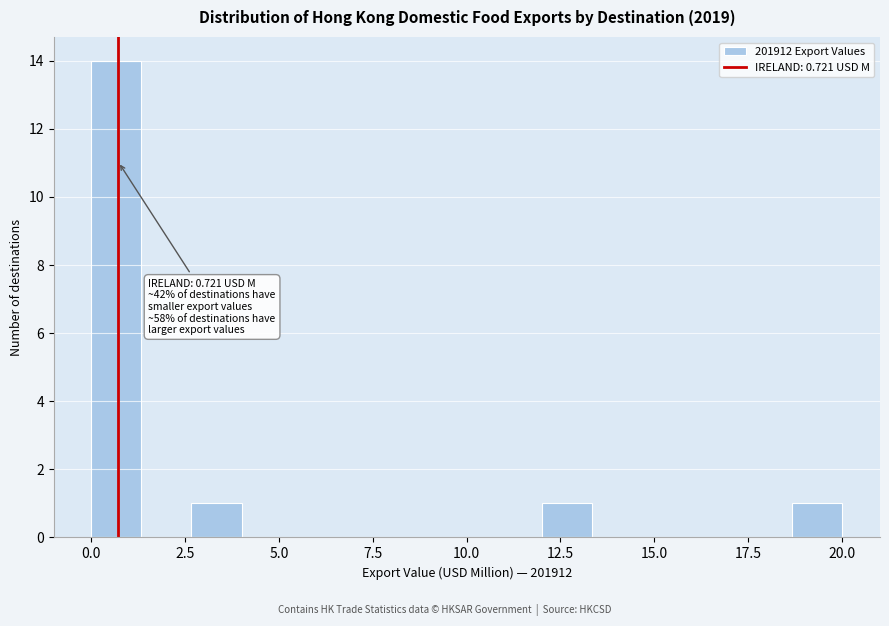

Around what value on the x-axis is the tallest bar? Give the approximate position of its centre, as read against the axis.

0.5